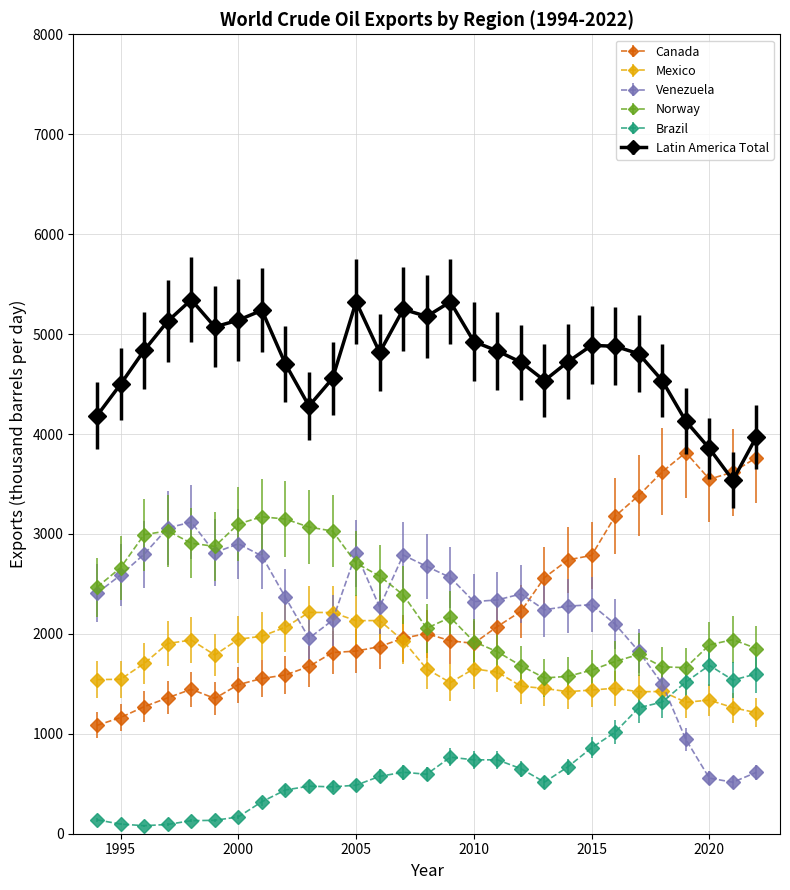

True or false: Latin America Total and Norway intersect in this chart.

False